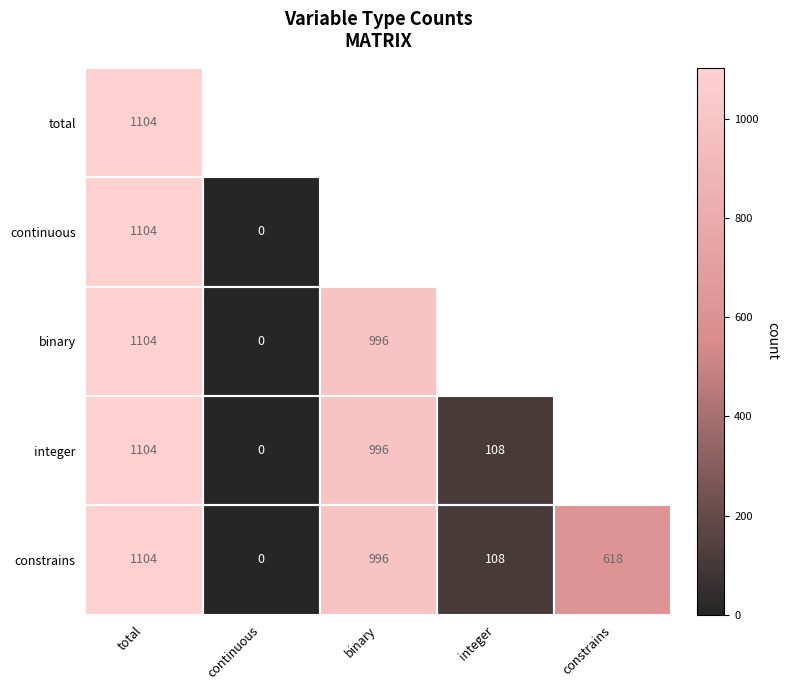

Which category has the lowest value in the constrains series?

continuous